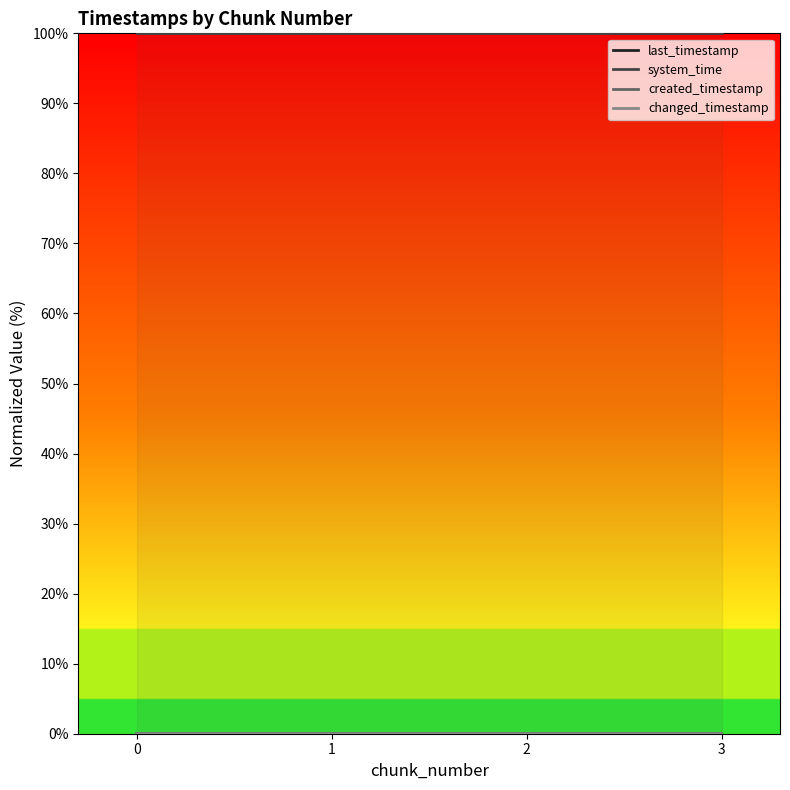

Reading left to right, transcribe all the data shown in this chart.

last_timestamp: 0=0.0	1=0.0	2=0.0	3=0.0
system_time: 0=100.0	1=100.0	2=100.0	3=100.0
created_timestamp: 0=0.0	1=0.0	2=0.0	3=0.0
changed_timestamp: 0=0.0	1=0.0	2=0.0	3=0.0